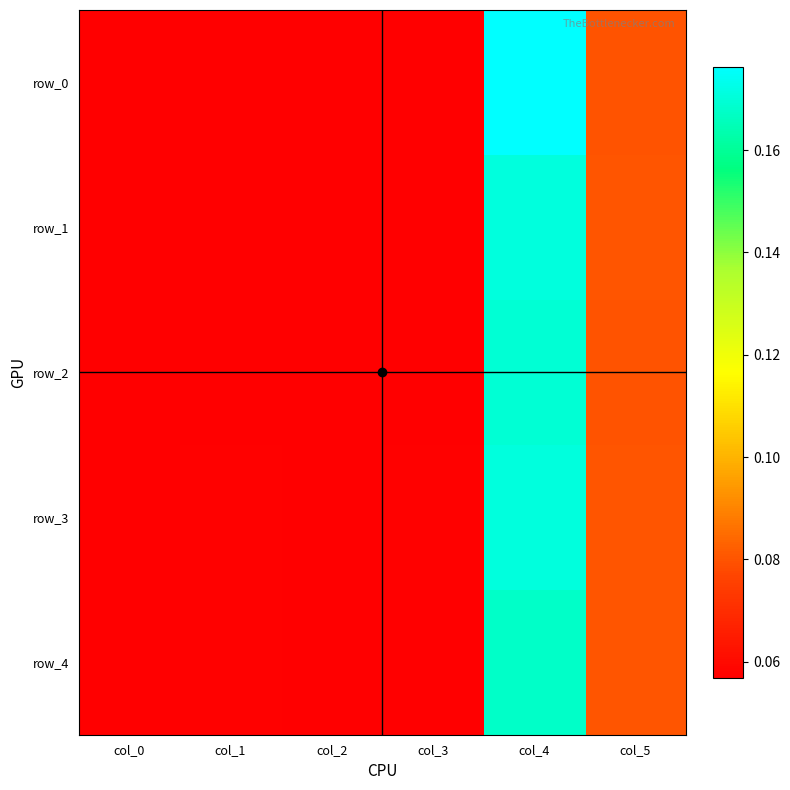

The value of row_0 at col_5 is 0.1. True or false?

True